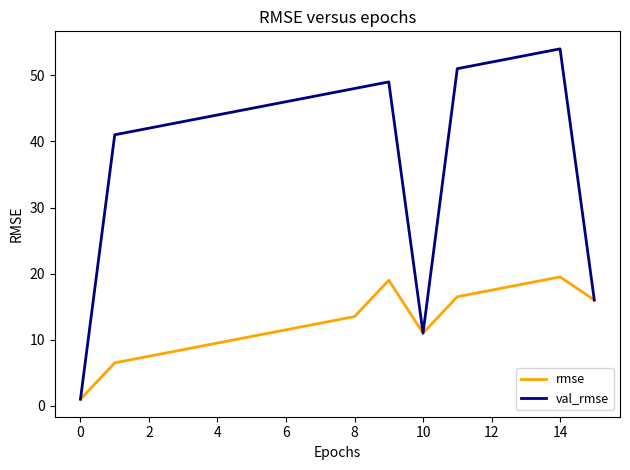

Which series has the largest range (max minus min)?

val_rmse